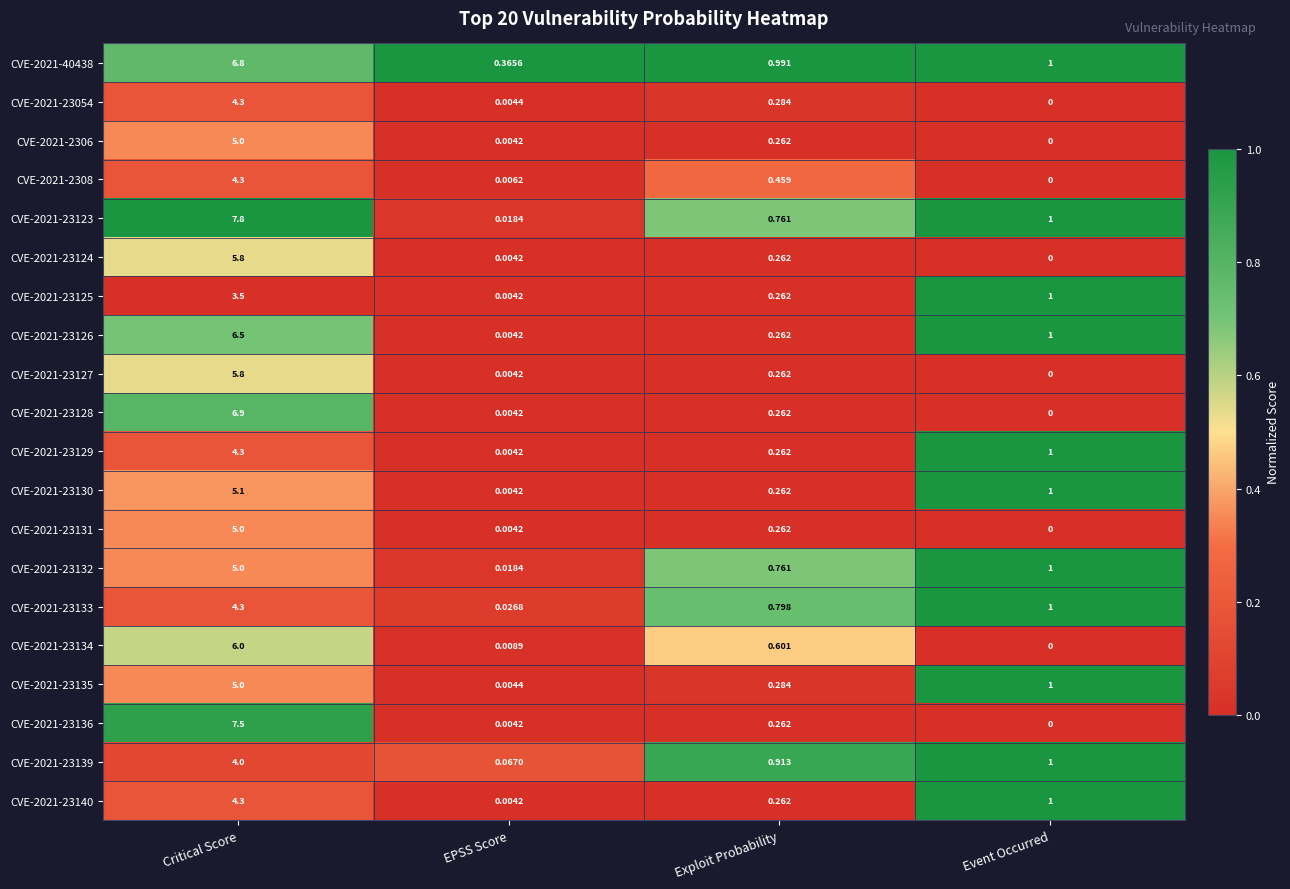

What is the total value across all series at EPSS Score?

0.6